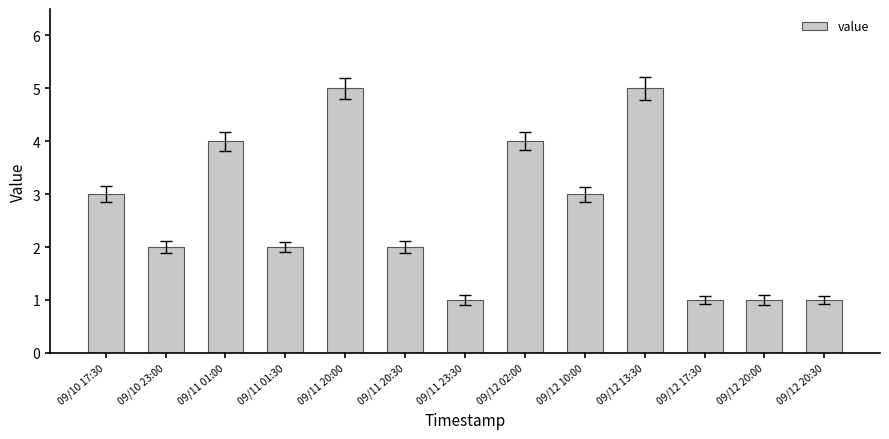

What is the value of the 2nd bar from the left?

2